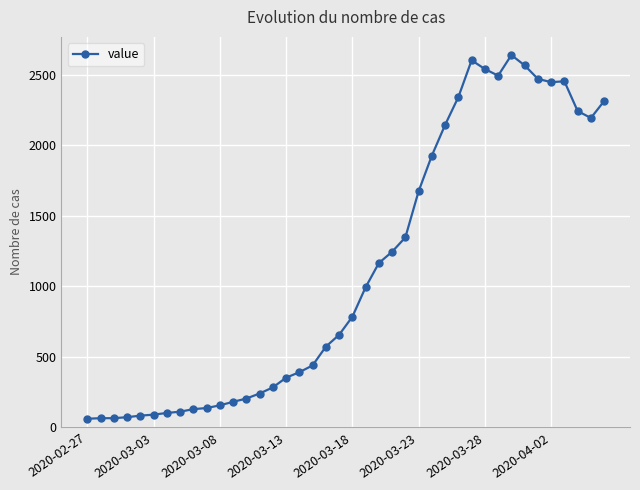

What is the value of the 6th point from the left?

90